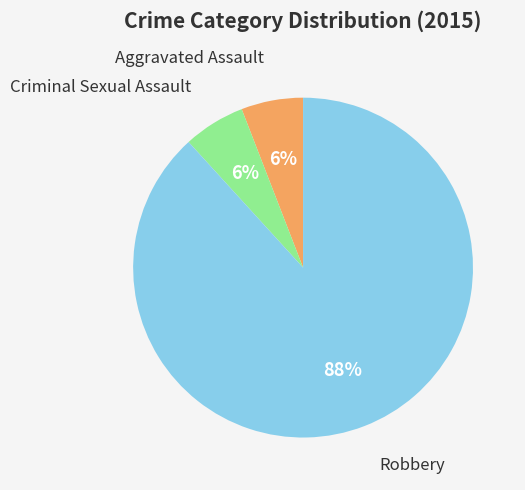

Is there a majority slice in this chart?

Yes